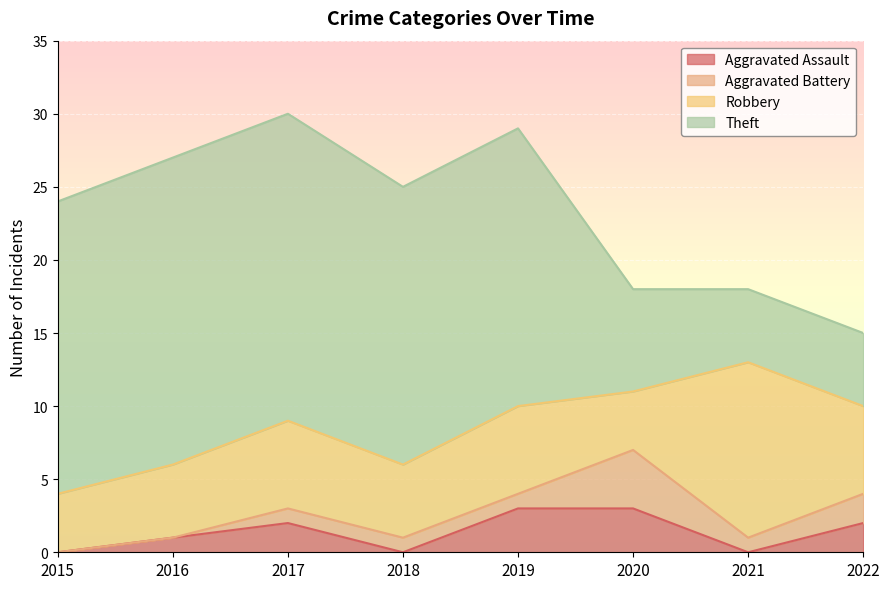

How many series are shown in this chart?

4